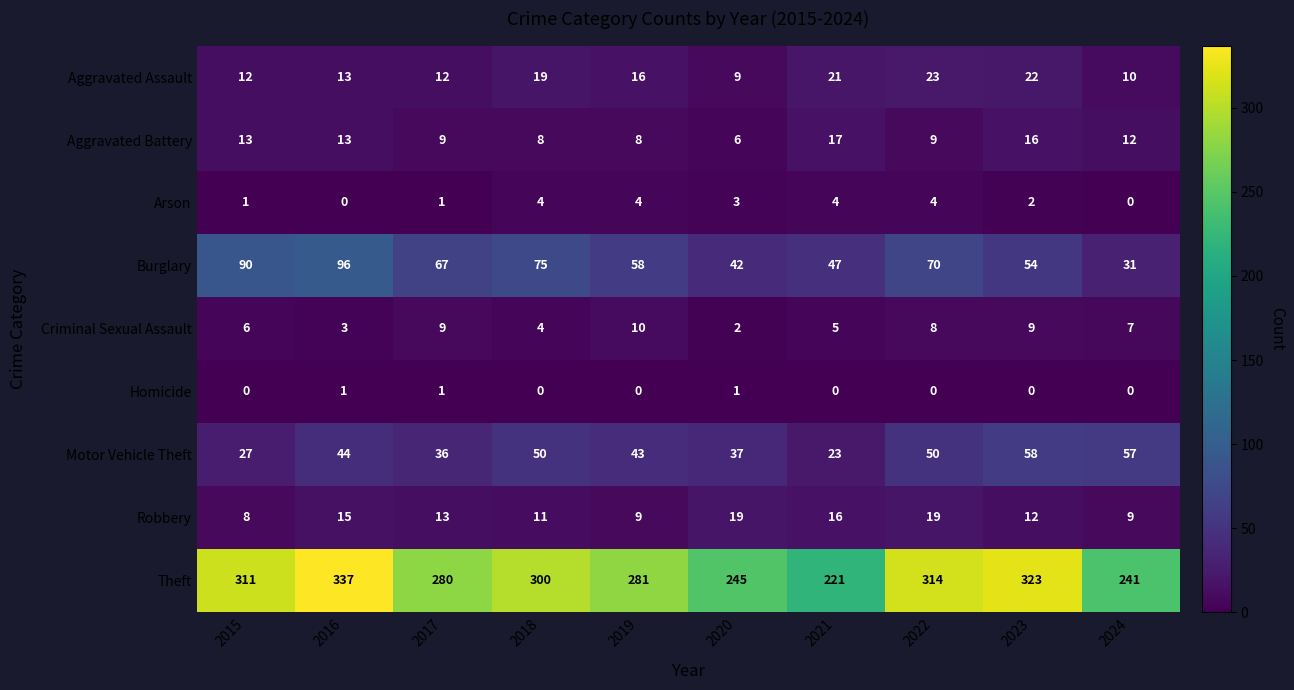

What is the minimum value for Robbery?

8